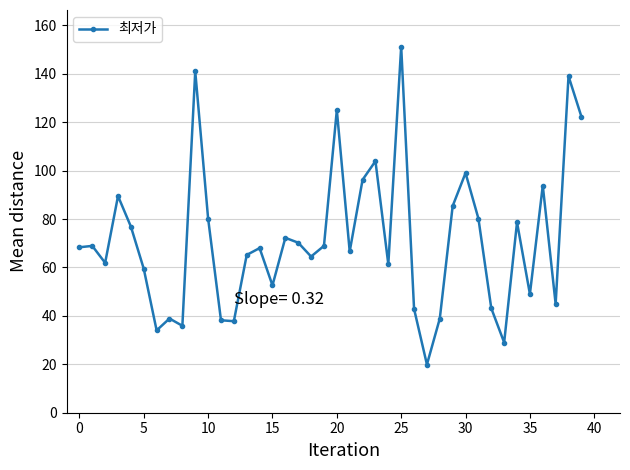

What is the smallest value displayed?

19.9